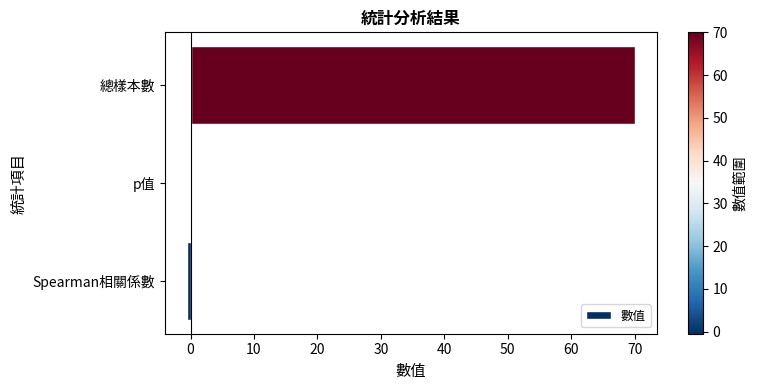

The value at 總樣本數 is 70.0. True or false?

True